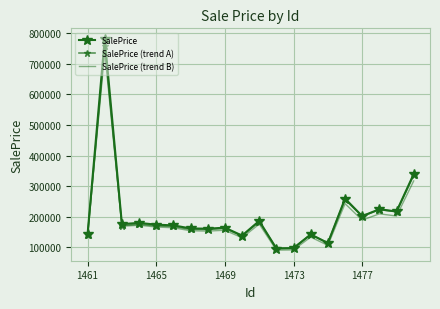

Reading left to right, list all the values displayed in this chart.

SalePrice: 143806.8	780510.1	176307.6	180254.7	174462.3	172200.3	162172.0	161324.7	164713.0	138902.0	186667.3	96575.2	97859.4	142620.4	114231.9	259486.6	202447.3	224788.8	217444.3	339512.4
SalePrice (trend A): 139492.6	757421.3	171671.5	175826.7	170534.6	168667.0	159266.1	158770.8	162384.0	137673.8	184332.8	97270.0	98842.2	142586.9	115376.6	256600.2	201598.7	223596.4	216798.8	335531.4
SalePrice (trend B): 139314.7	737489.2	169212.4	172596.1	166824.6	164371.8	154618.7	153495.6	156354.1	131765.2	176338.1	91324.9	92205.6	133954.3	106942.5	243155.4	189212.0	209886.4	202656.0	317073.5